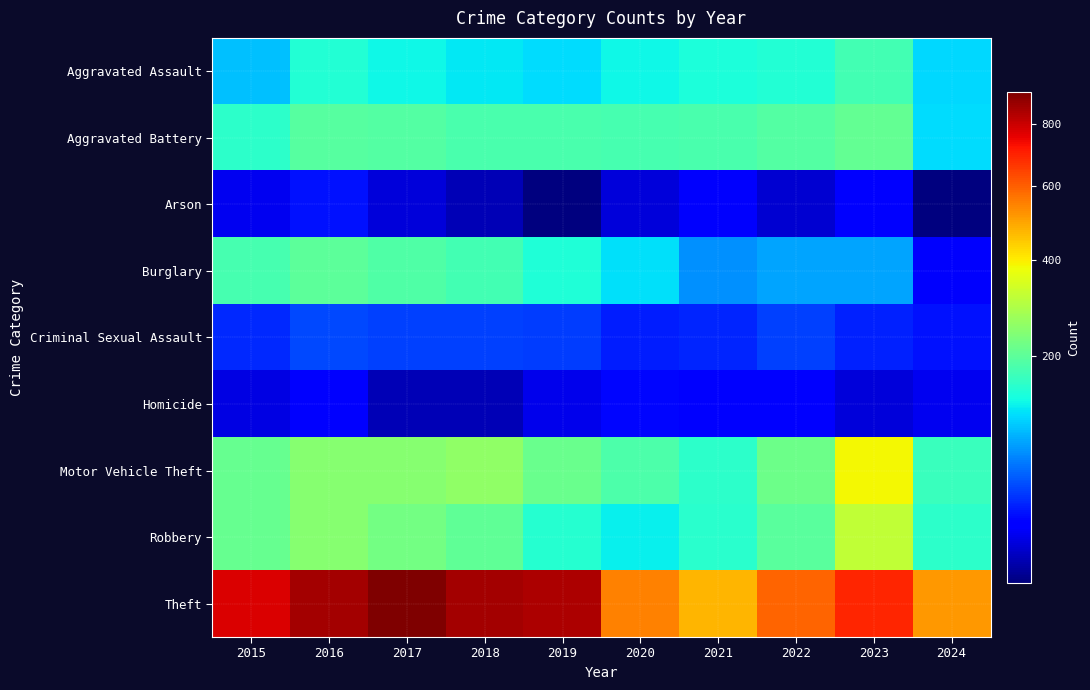

Between 2018 and 2024, which series saw the biggest shift?

Theft